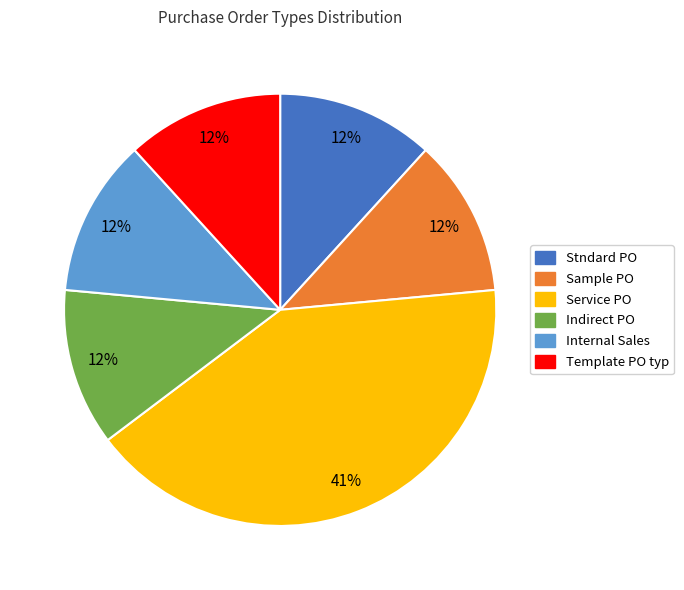

Is it true that Stndard PO is 1% of the pie?

False